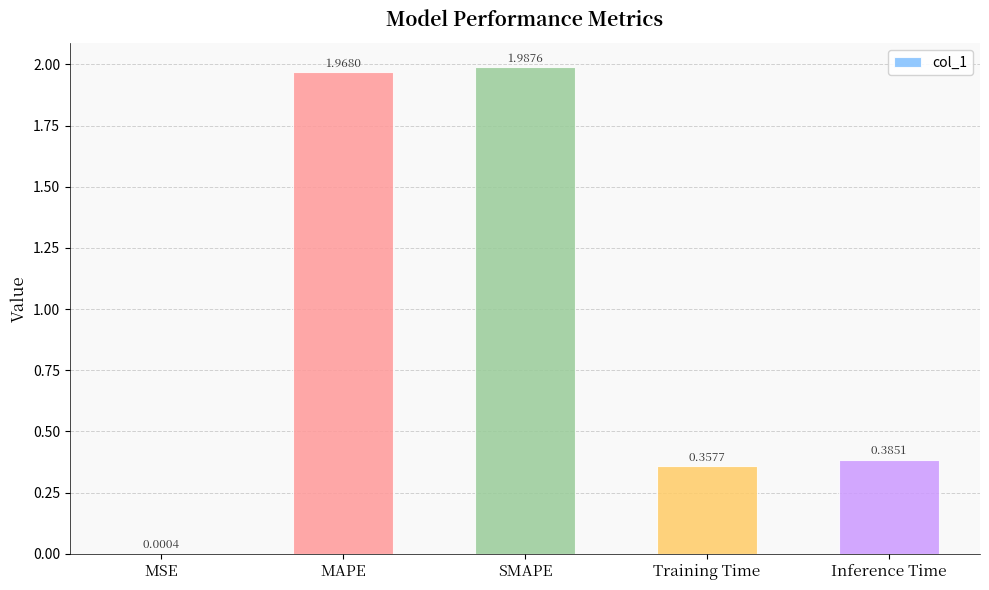

Where is the data nearest to the value 0?

MSE